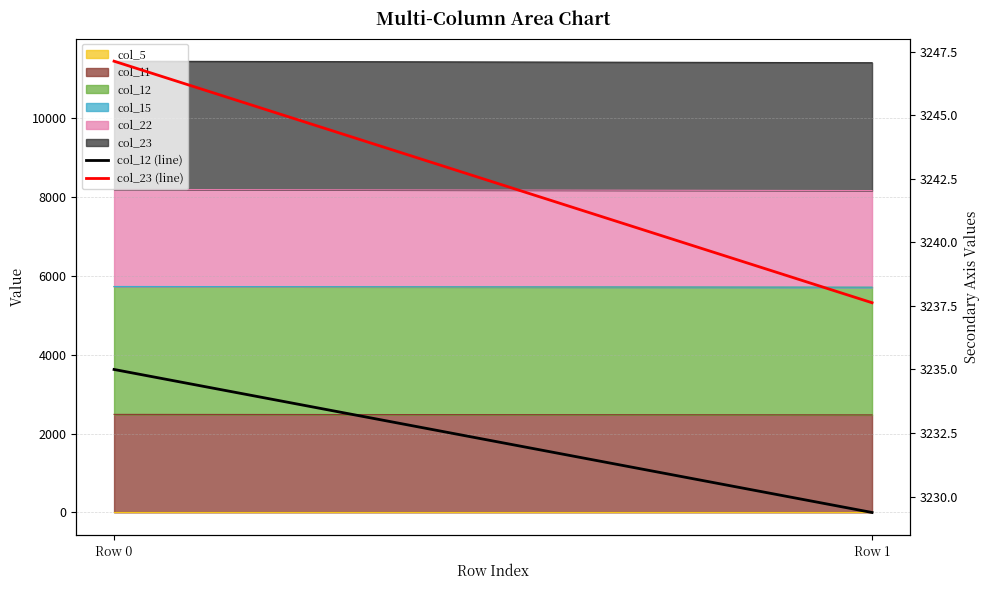

Reading right to left, extract all data points from this chart.

col_12 (line): Row 1=3229.4	Row 0=3235.0
col_23 (line): Row 1=3237.6	Row 0=3247.1